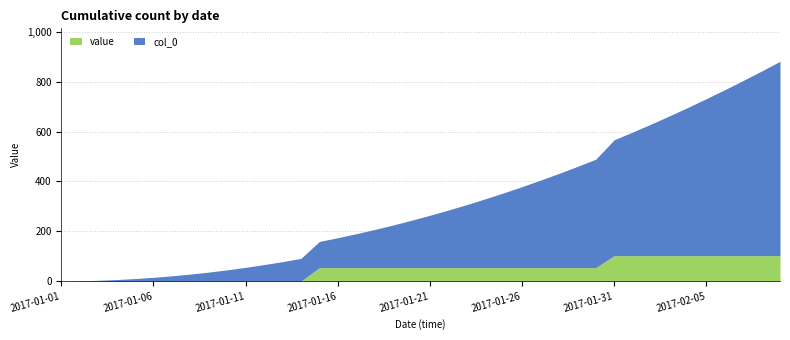

Does the chart have visible grid lines?

Yes